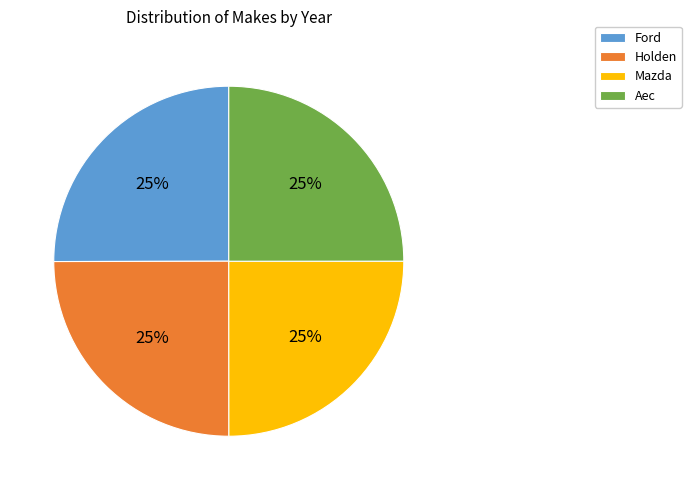

Approximately how many times larger is the value at Holden compared to Aec?

1.0